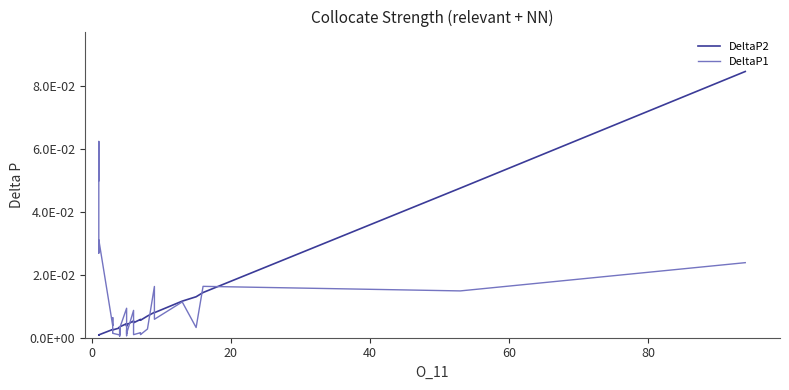

Reading left to right, list all the values displayed in this chart.

DeltaP2: 0.0	0.0	0.0	0.0	0.0	0.0	0.0	0.0	0.0	0.0	0.0	0.0	0.0	0.0	0.0	0.0	0.0	0.0	0.0	0.0	0.0	0.0	0.0	0.0	0.0	0.0	0.0	0.0	0.0	0.0	0.0	0.0	0.0	0.0	0.0	0.0	0.0	0.0	0.0	0.1
DeltaP1: 0.0	0.1	0.0	0.0	0.0	0.0	0.0	0.0	0.0	0.0	0.0	0.0	0.0	0.0	0.0	0.0	0.0	0.0	0.0	0.0	0.0	0.0	0.0	0.0	0.0	0.0	0.0	0.0	0.0	0.0	0.0	0.0	0.0	0.0	0.0	0.0	0.0	0.0	0.0	0.0